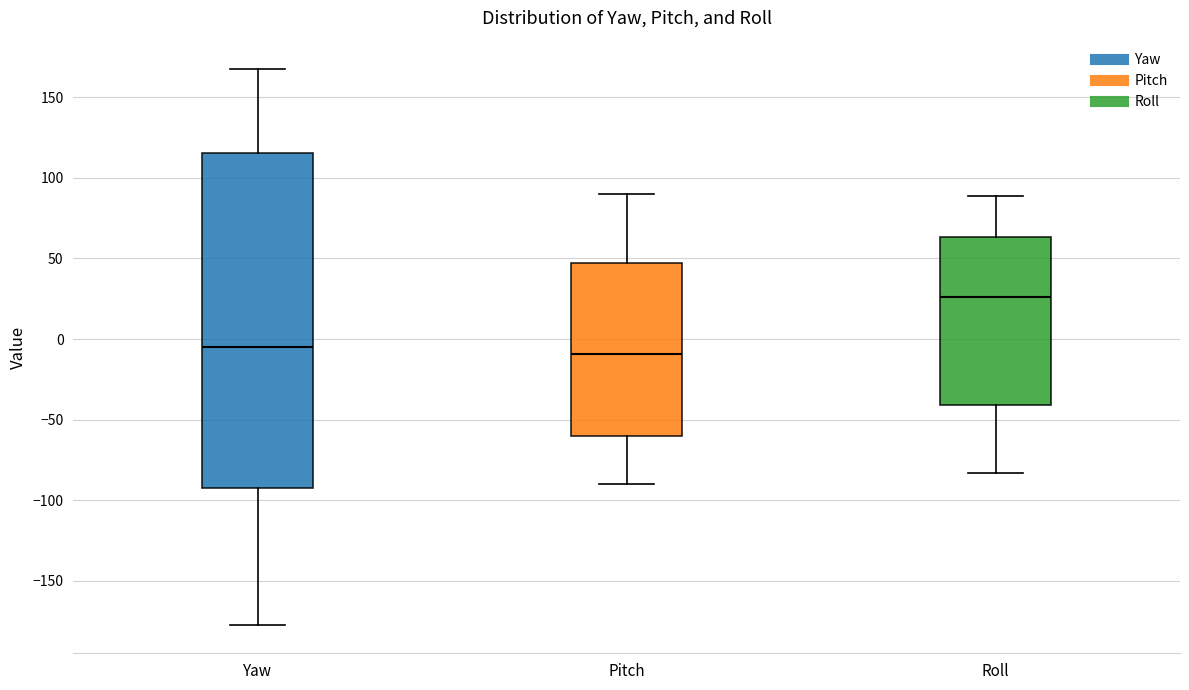

Where is the upper edge of the box for Roll on the y-axis? The values are not printed on the chart, so give them approximately, as read against the axis.

65